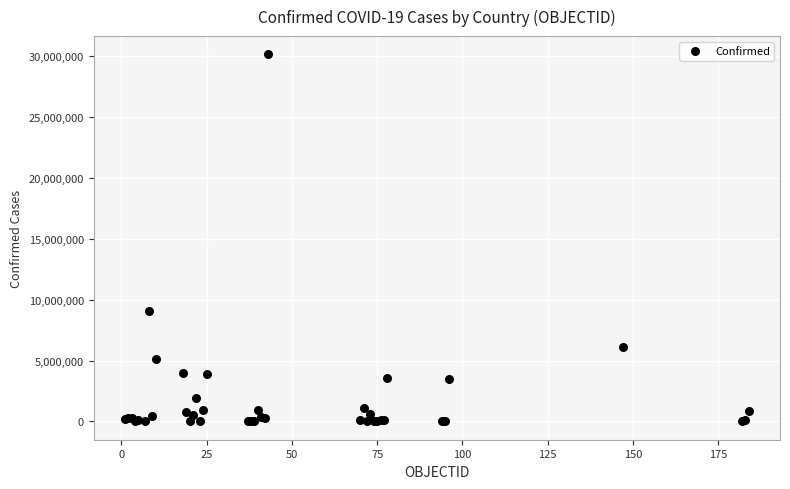

What Y value in the scatter plot is closest to 15084643?

9054126